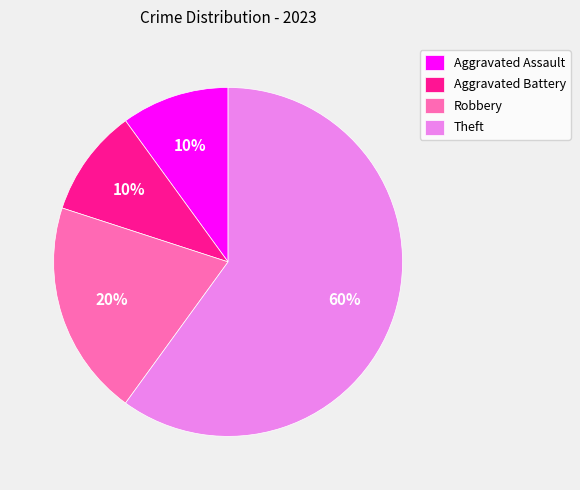

Which slice is the largest?

Theft